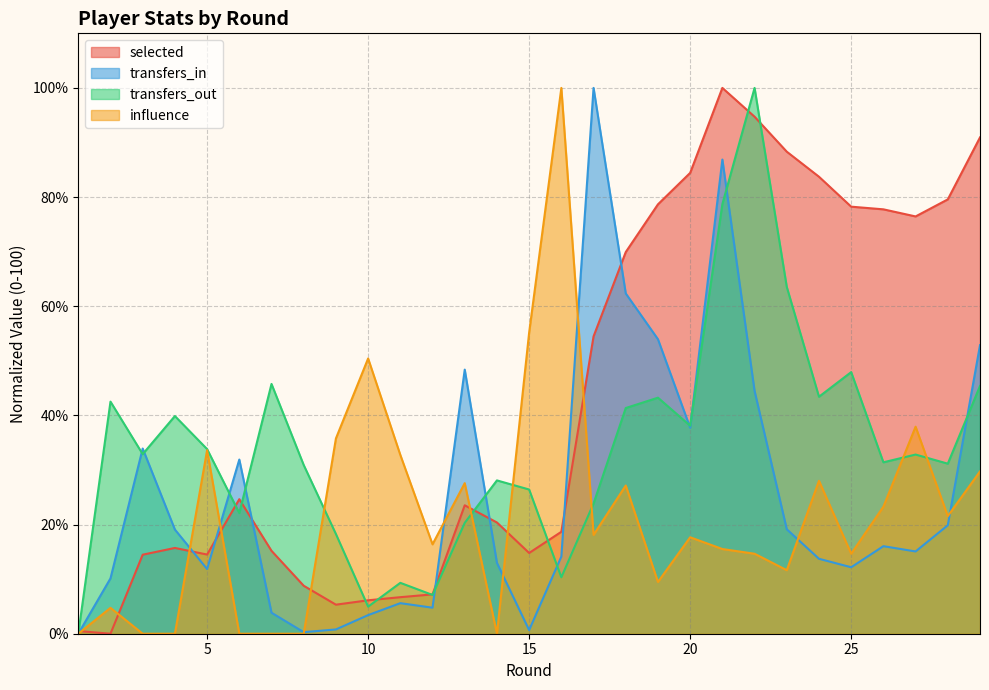

Between 29 and 3, which is larger?

29